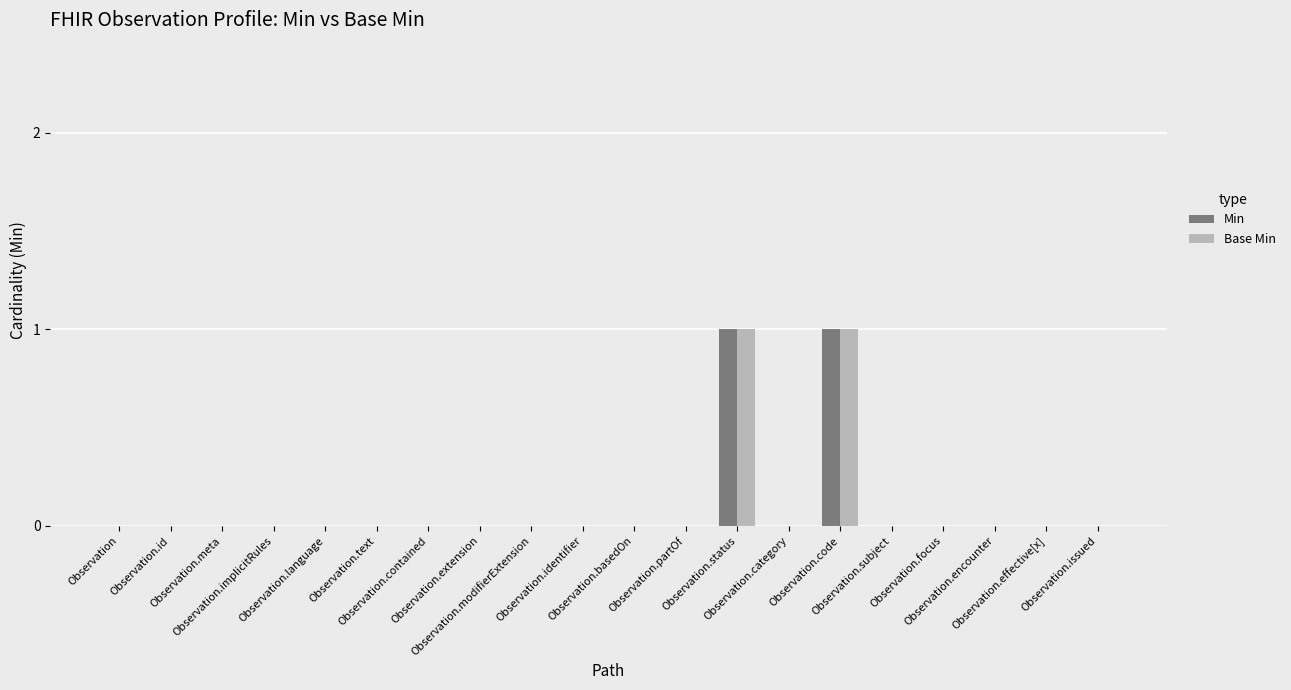

At which category is the sum across all series the highest?

Observation.status